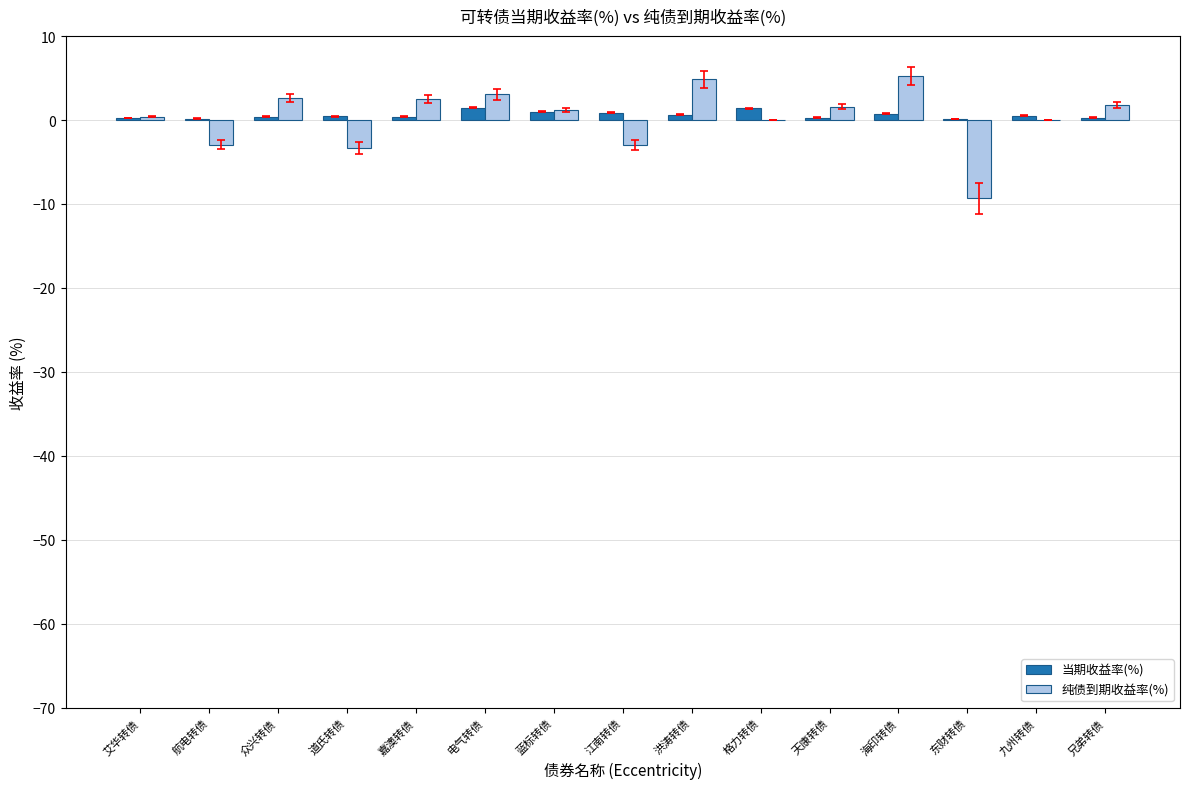

How many data points does each series have?

15